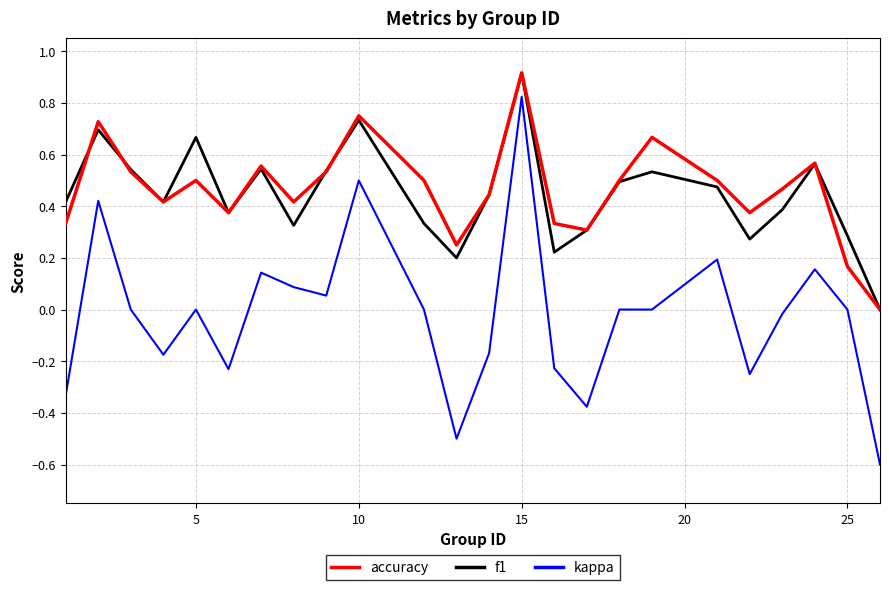

In accuracy, how many points are higher than both neighbors (excluding endpoints)?

7